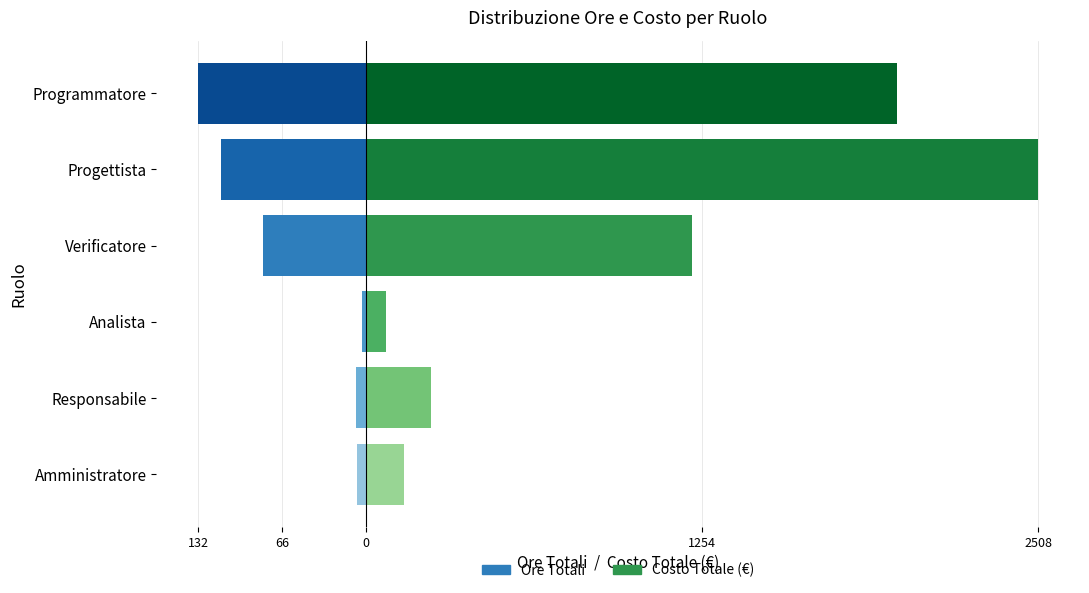

True or false: Costo Totale has a value of 69.1 at Responsabile.

False